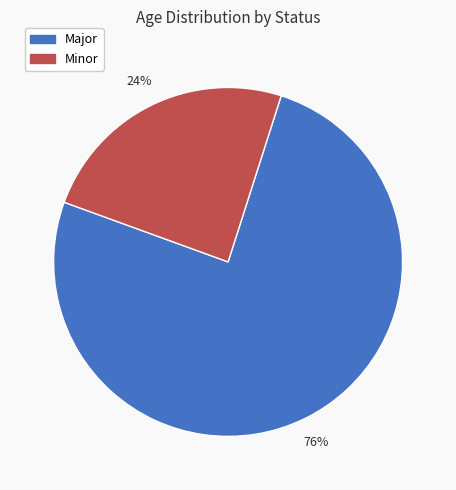

To the nearest percent, what is the average slice percentage?

50%